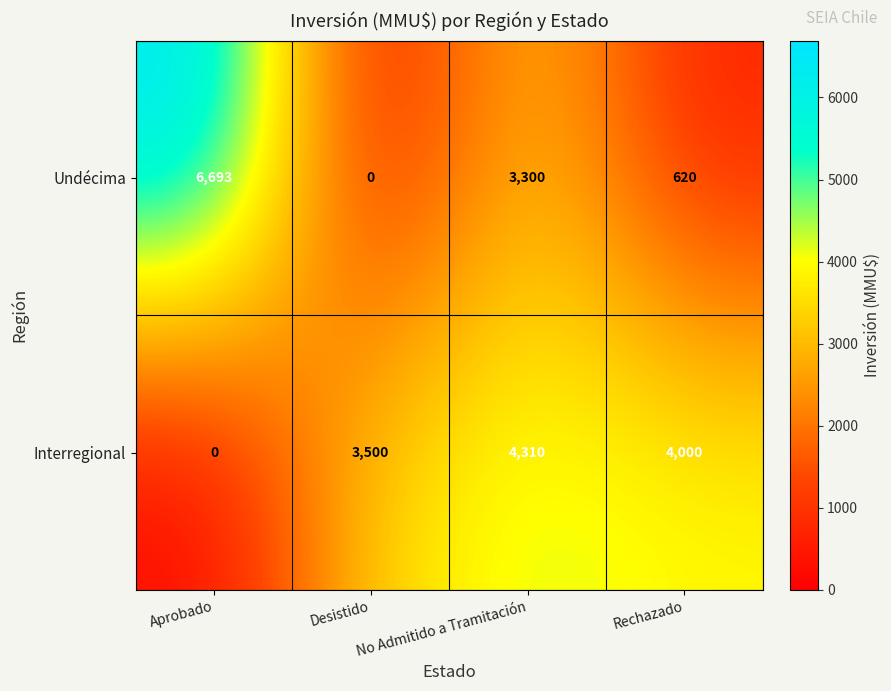

Rank the series by their average value, from lowest to highest.

Undécima, Interregional